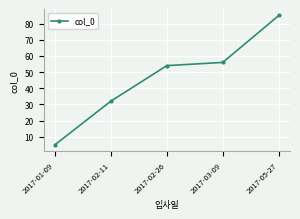

At which category does the chart reach its minimum across all series?

2017-01-09